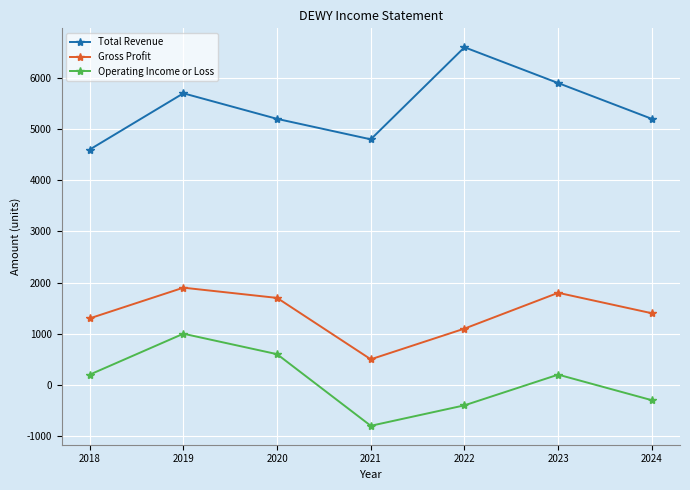

At how many categories does at least one series exceed 340?

7